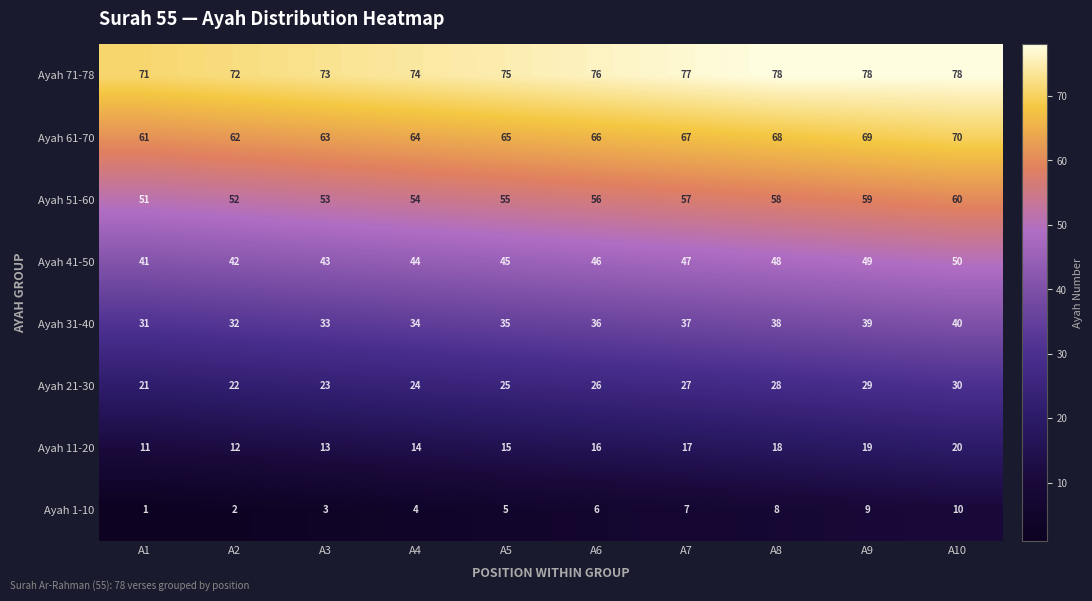

Is it true that Ayah 61-70 equals 35 at A3?

False